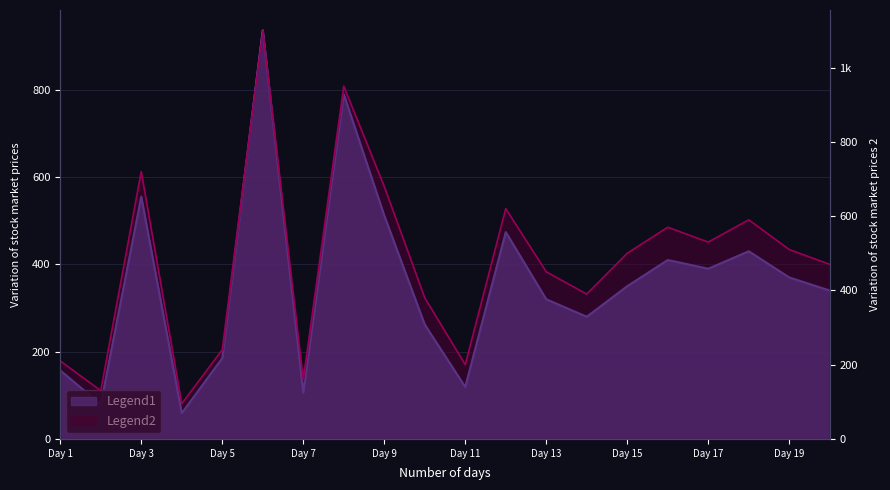

Which series changed the most between 2015-07-03 and 2015-07-07?

Legend2